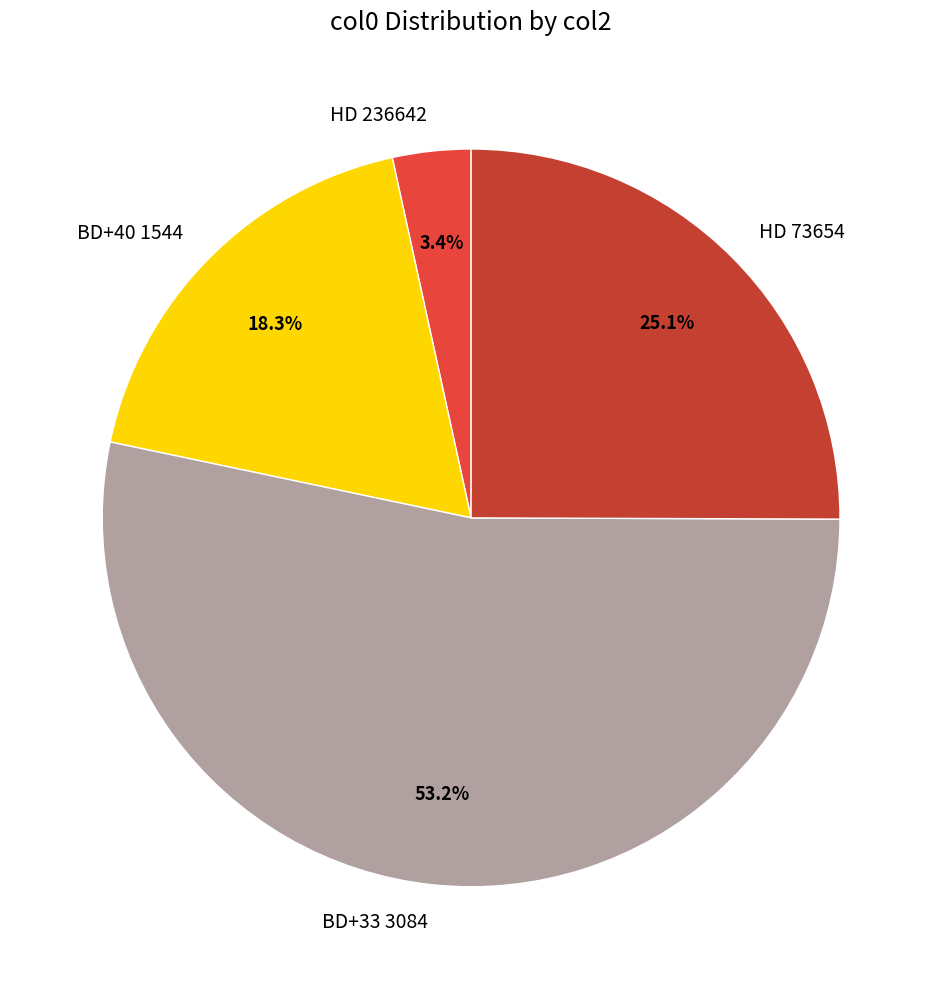

What is the largest slice in the pie chart?

BD+33 3084